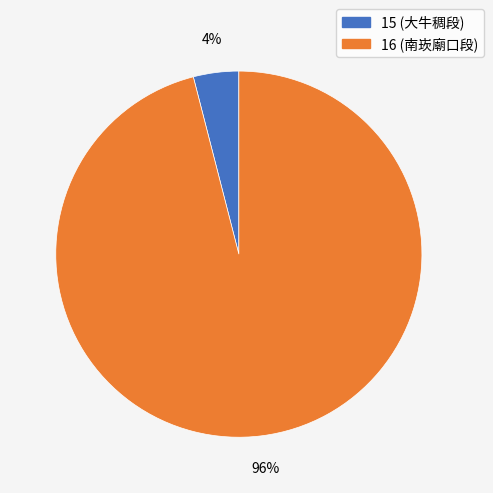

Is it true that 16 is 83% of the pie?

False